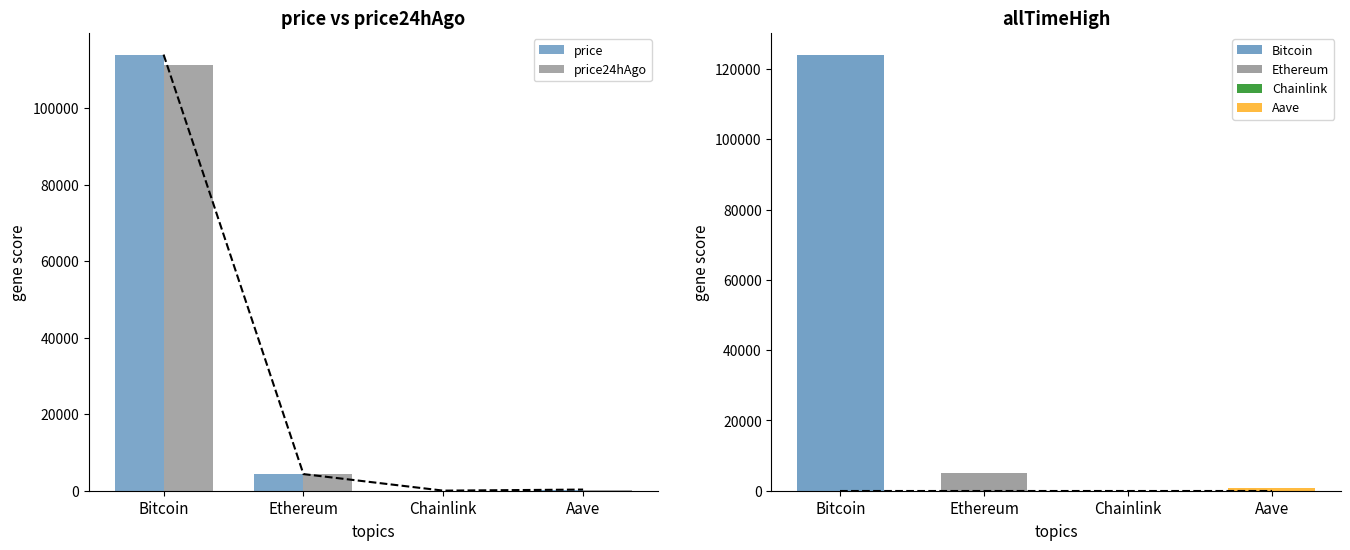

At how many categories does at least one series exceed 5641?

1